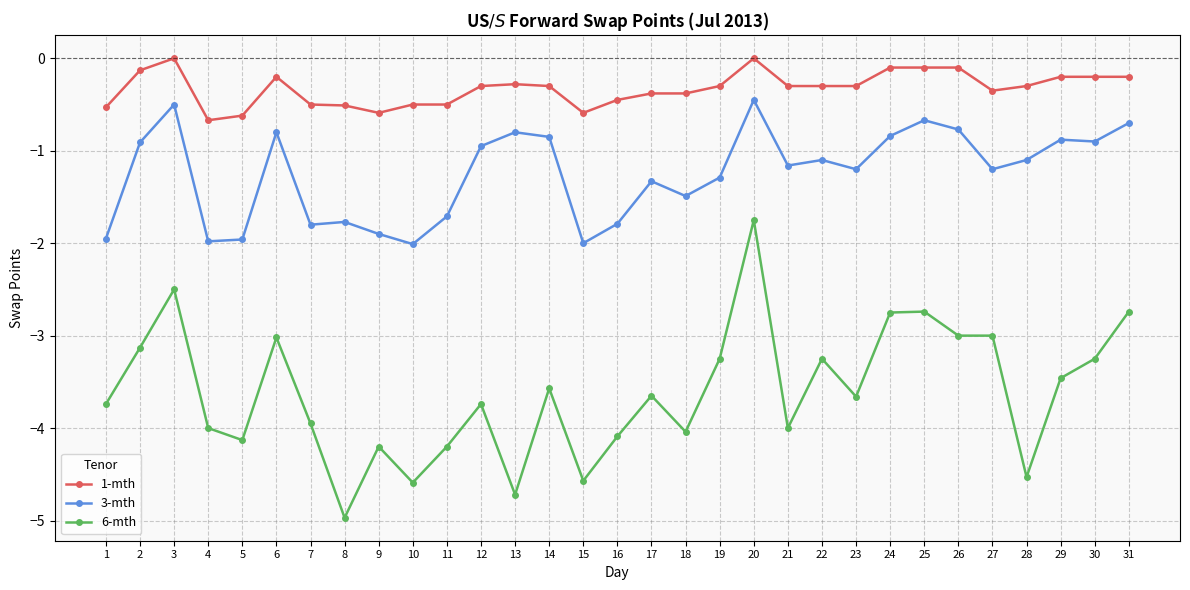

What is the minimum value shown in the chart?

-5.0